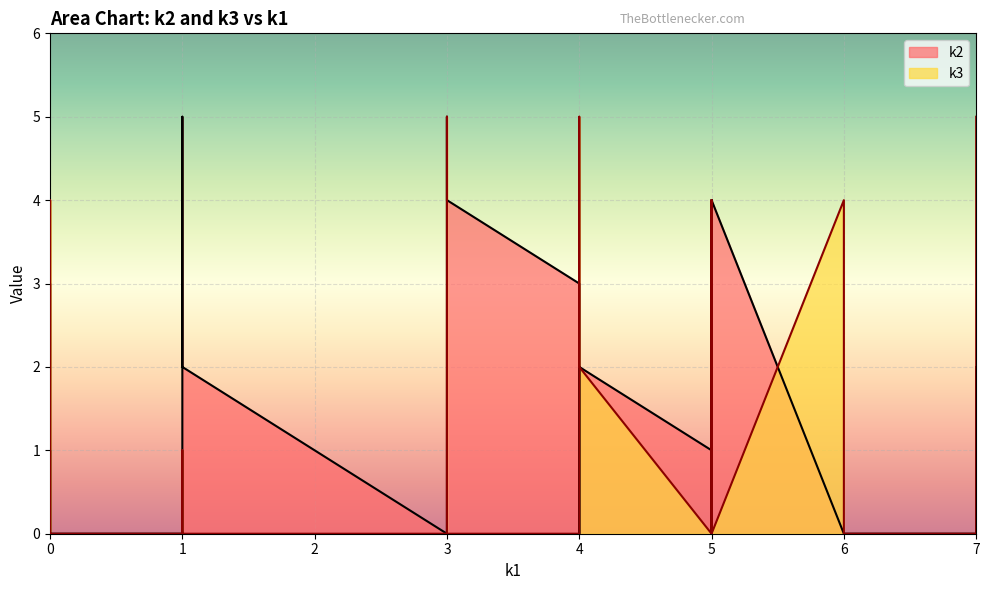

What is the difference between the maximum and second lowest values in the k2 series?

5